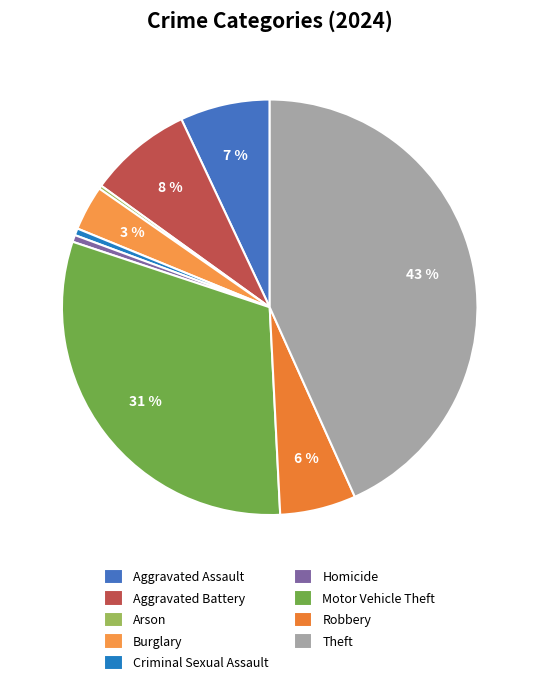

What is the total percentage of Robbery and Motor Vehicle Theft?

36.8%